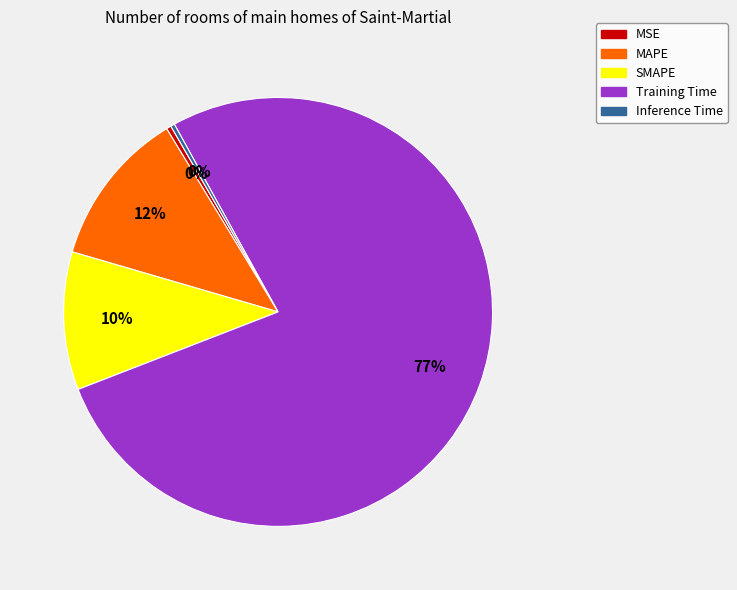

Which slice is the largest?

Training Time